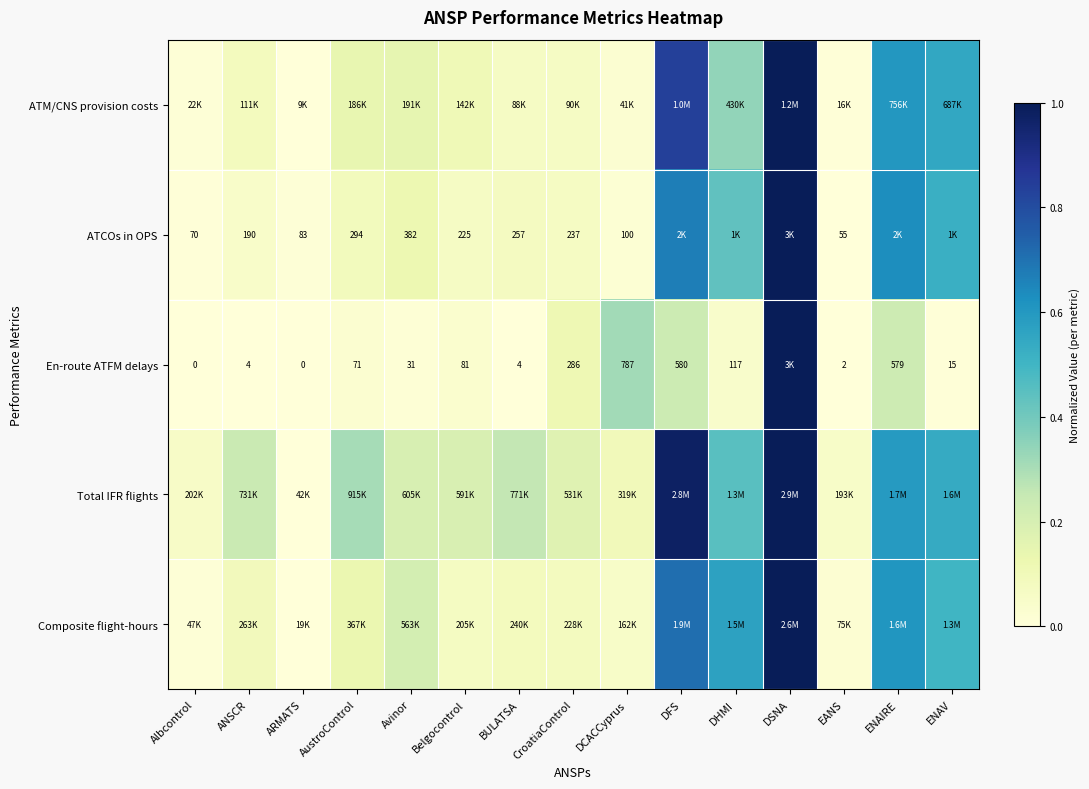

At which label is Total IFR flights closest to 0?

ARMATS